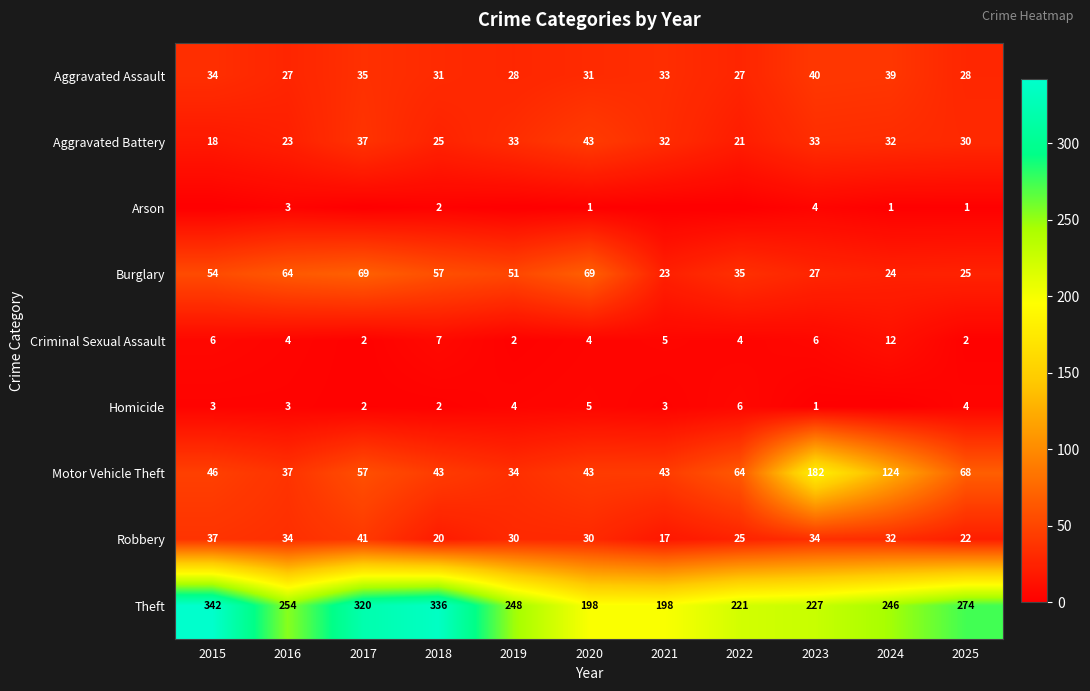

The Theft series shows 246 at 2024. True or false?

True